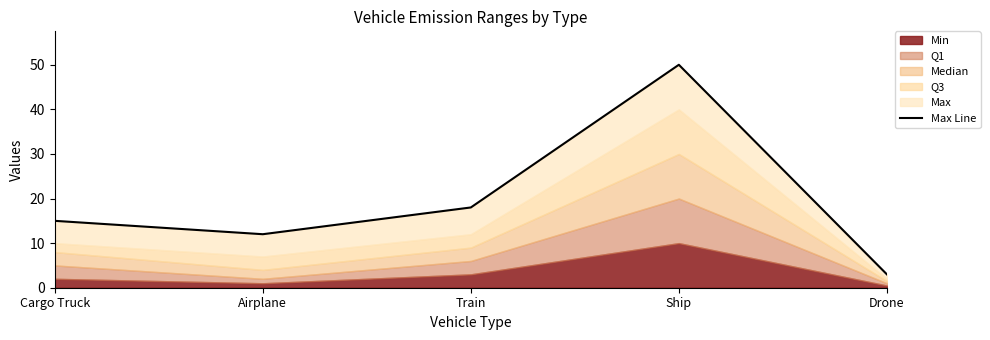

What is the change in value from Cargo Truck to Drone?

-12